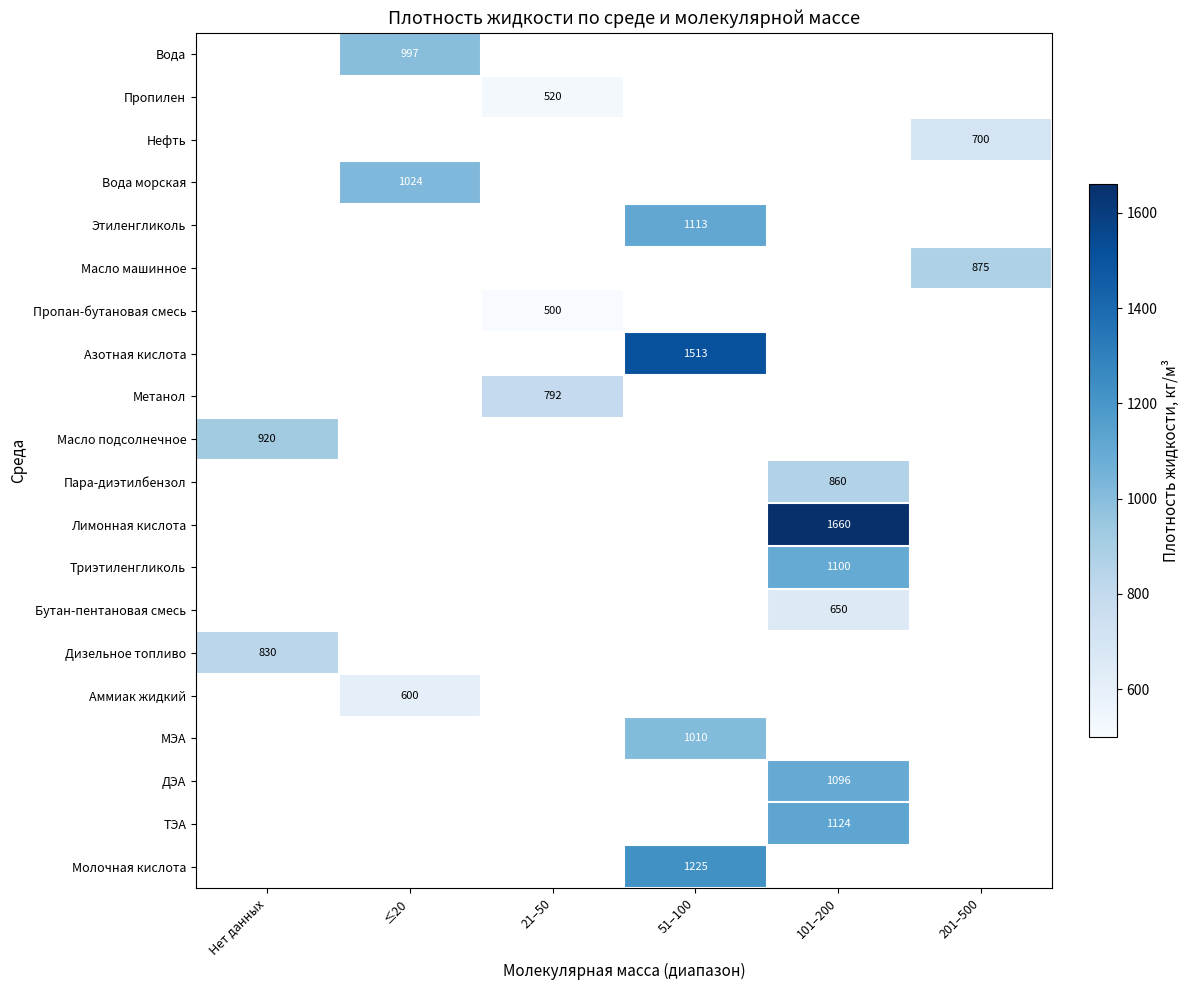

Is it true that Масло машинное equals 1564 at 201–500?

False